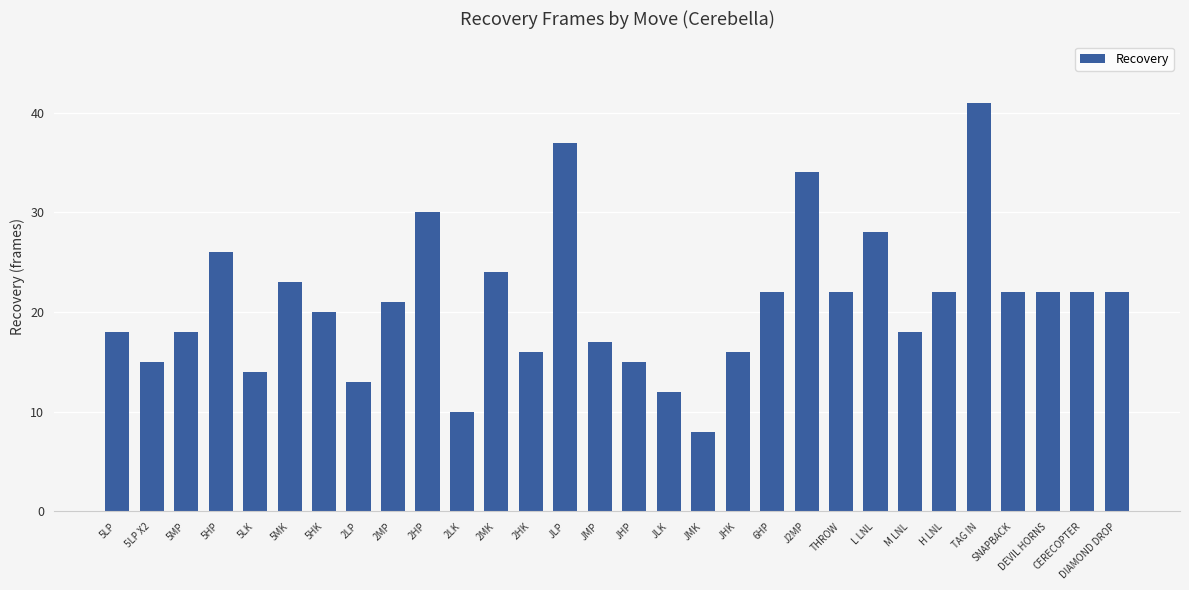

Approximately how many times larger is the value at CERECOPTER compared to JHP?

1.5